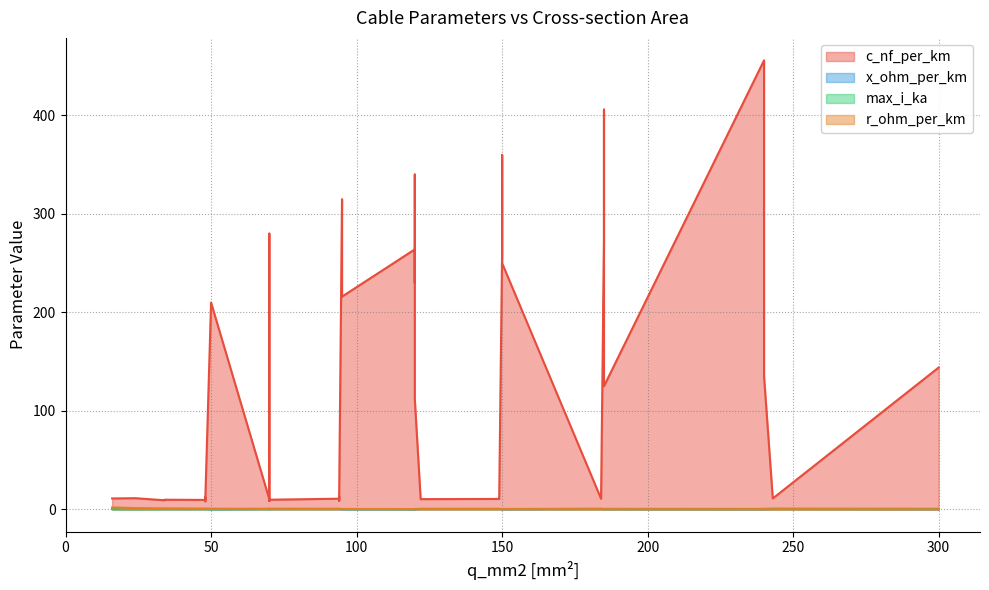

Count the number of data series in this chart.

4